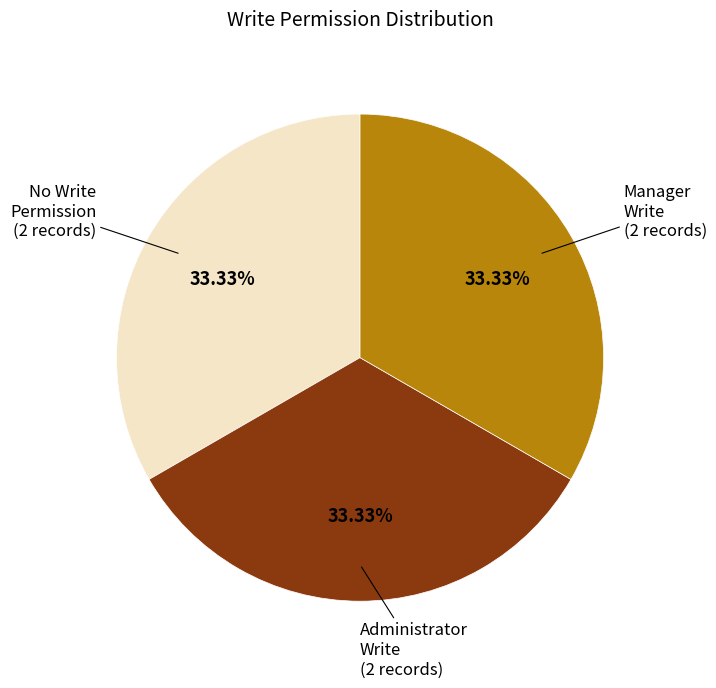

What is the ratio of the value at No Write Permission (2 records) to the value at Manager Write (2 records)?

1.0